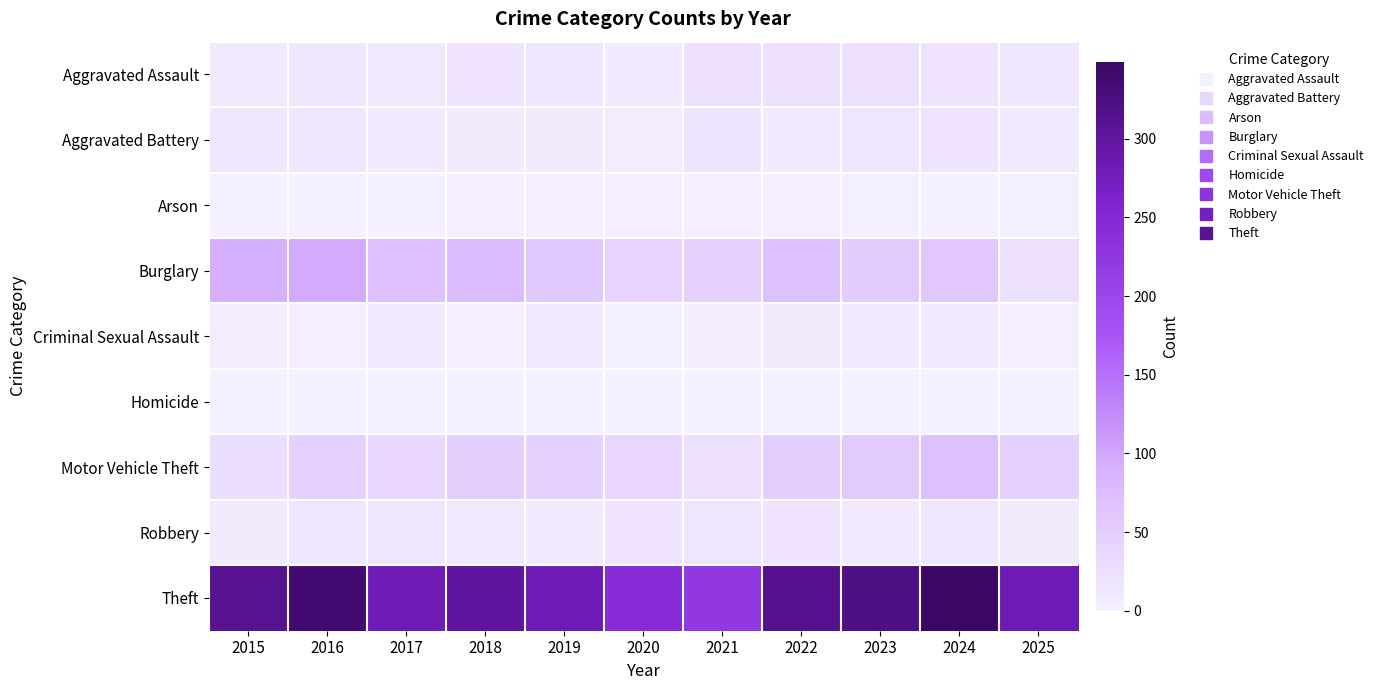

At which category is the sum across all series the highest?

2024